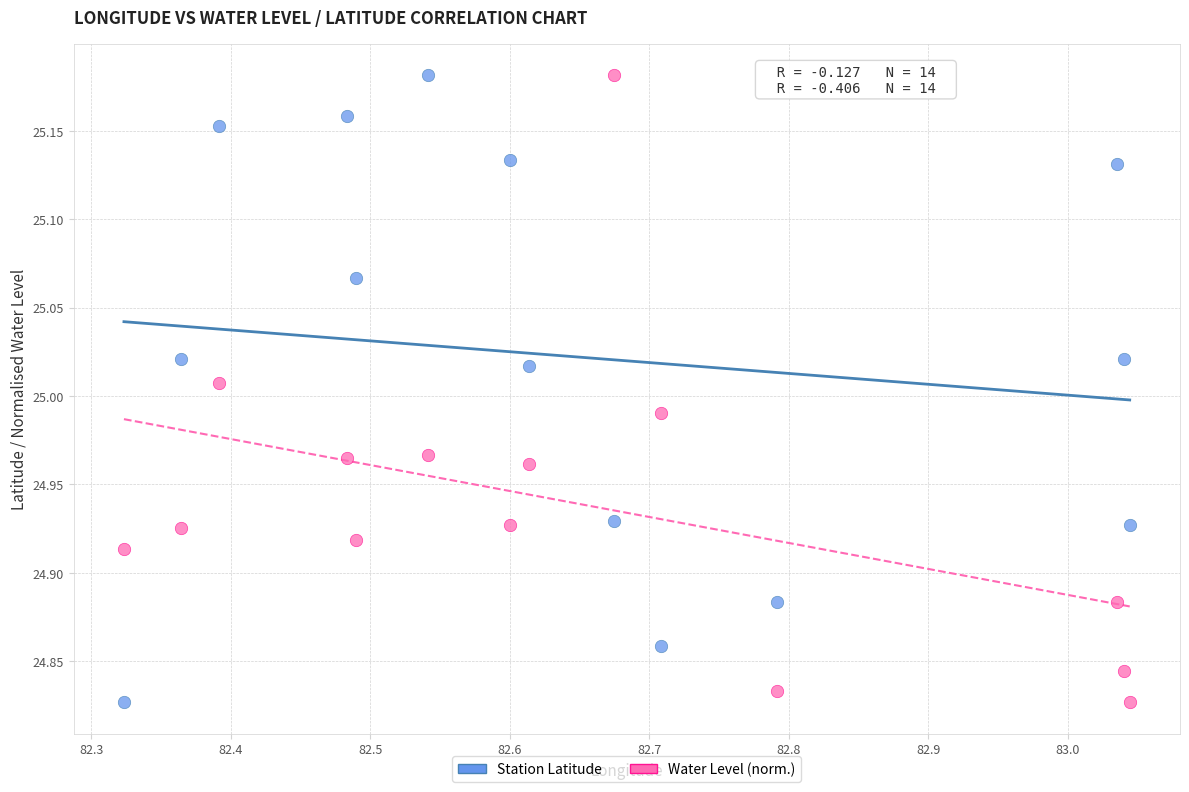

Across all data points, what is the range of X values (max minus min)?

0.7